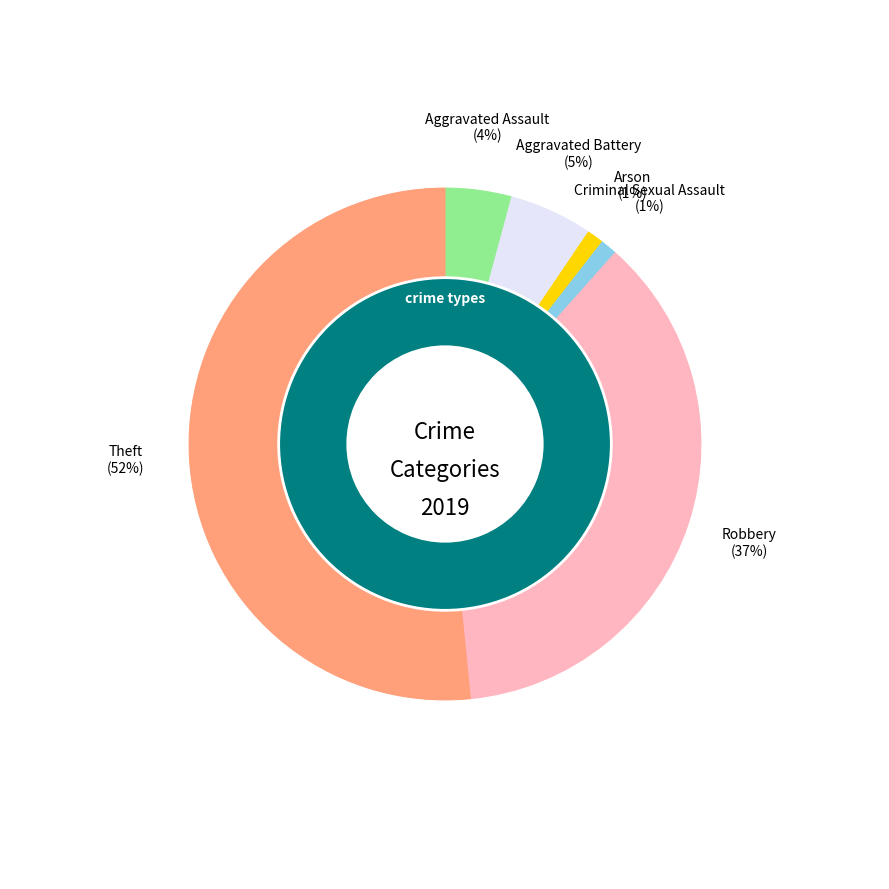

To the nearest percent, what percentage of the pie is Theft?

52%